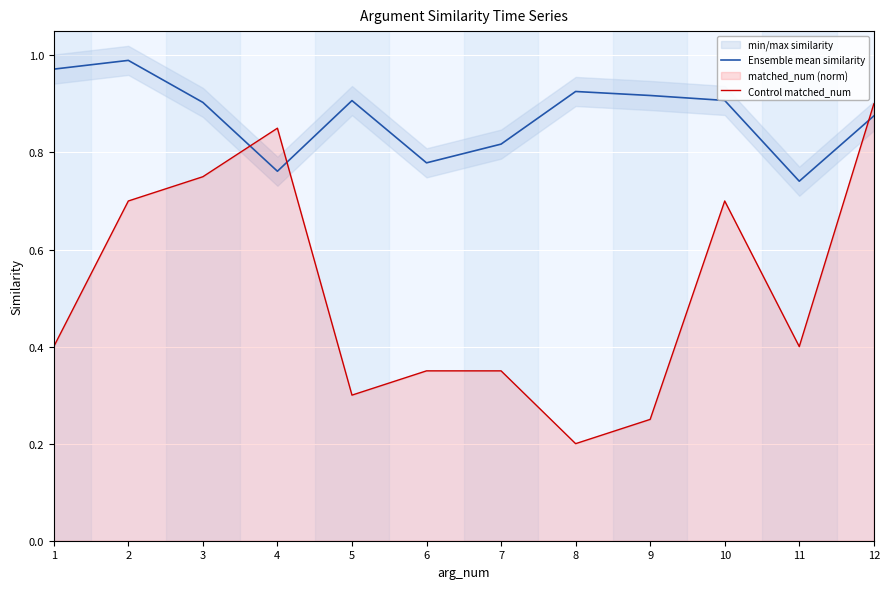

What is the value of the Control matched_num point at the 11th from the left?

0.4